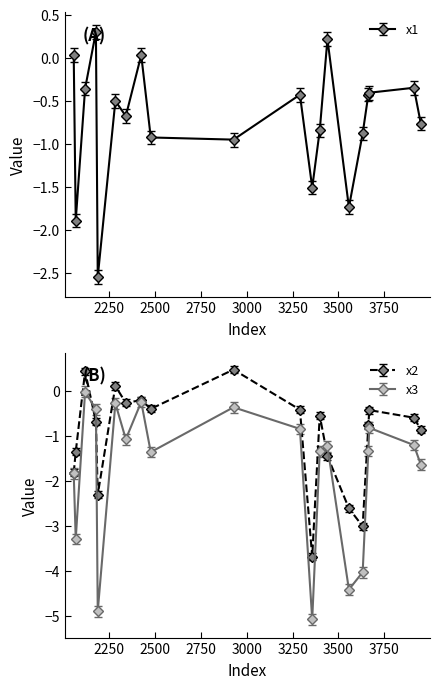

What is the difference between the x3 values at 3398 and 3632?

2.7